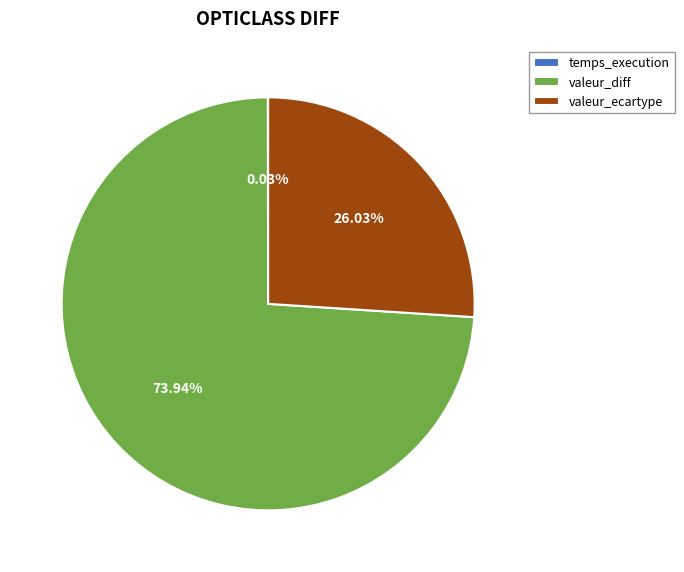

What is the ratio of the value at valeur_ecartype to the value at valeur_diff?

0.4